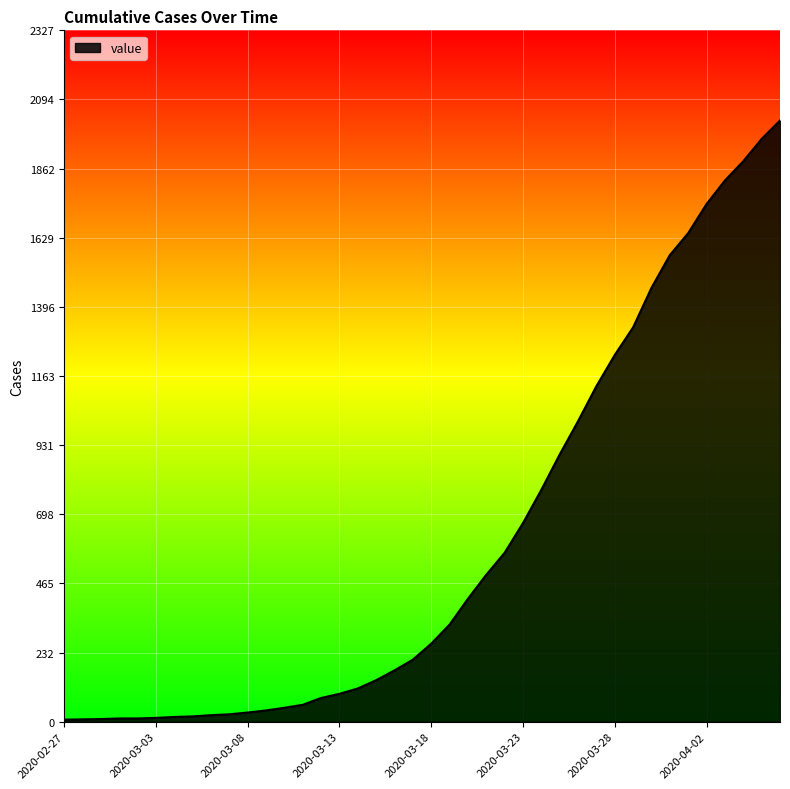

What is the greatest value displayed?

2024